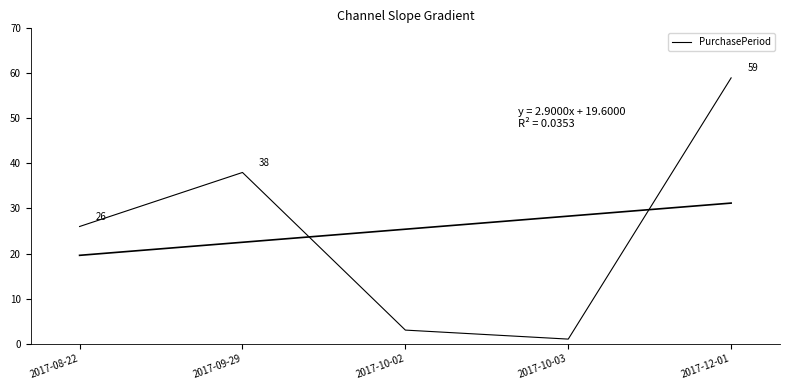

What is the sum of all values?

127